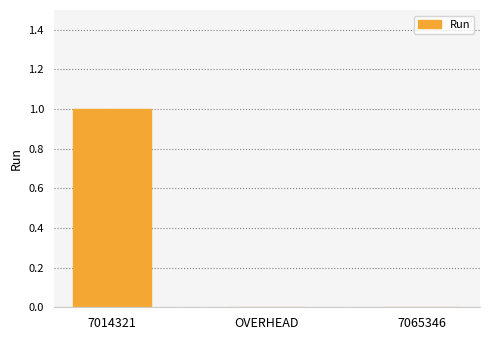

What is the sum of the values at 7014321 and OVERHEAD?

1